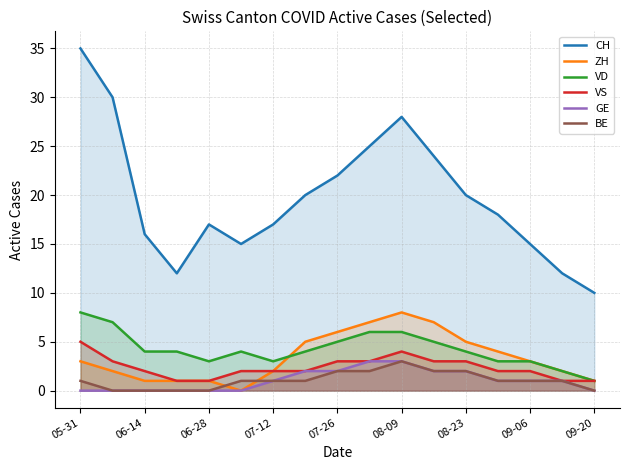

The value of VD at 06-28 is 3. True or false?

True